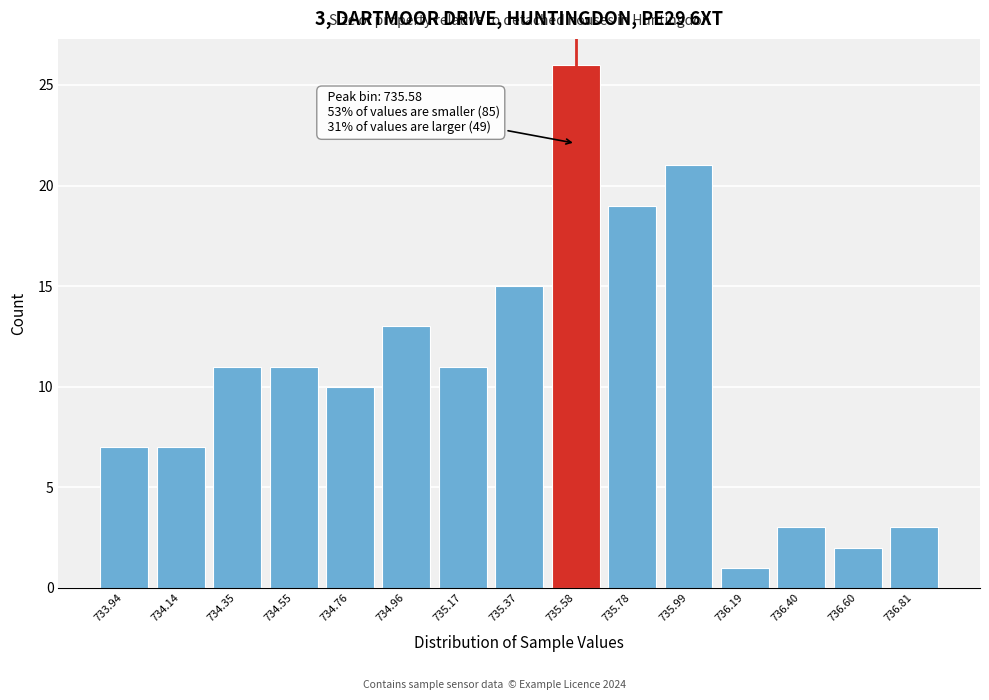

Reading left to right, extract all data points from this chart.

733.94=7	734.14=7	734.35=11	734.55=11	734.76=10	734.96=13	735.17=11	735.37=15	735.58=26	735.78=19	735.99=21	736.19=1	736.40=3	736.60=2	736.81=3